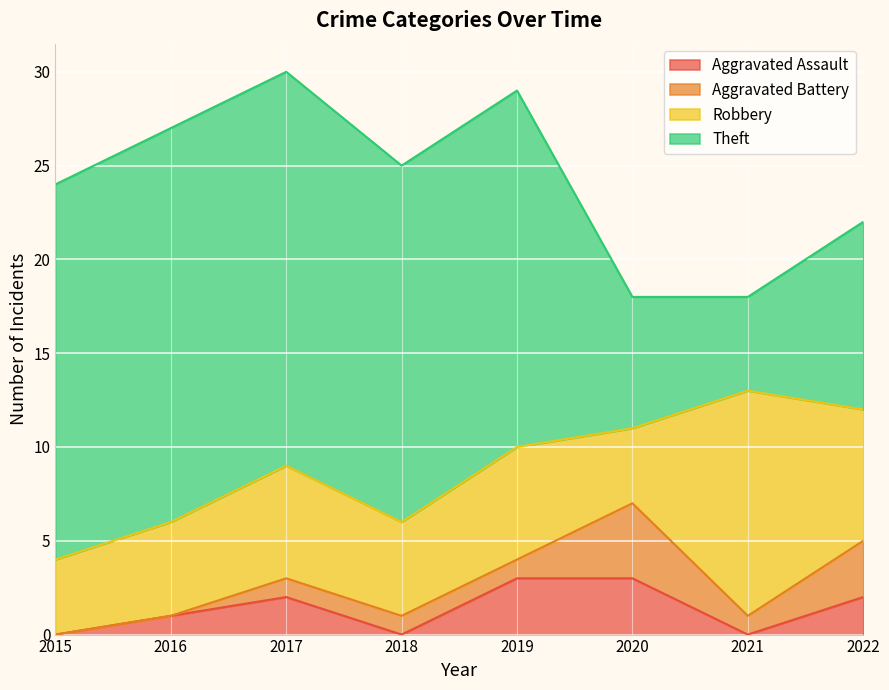

Which category has the lowest value across all series?

2015